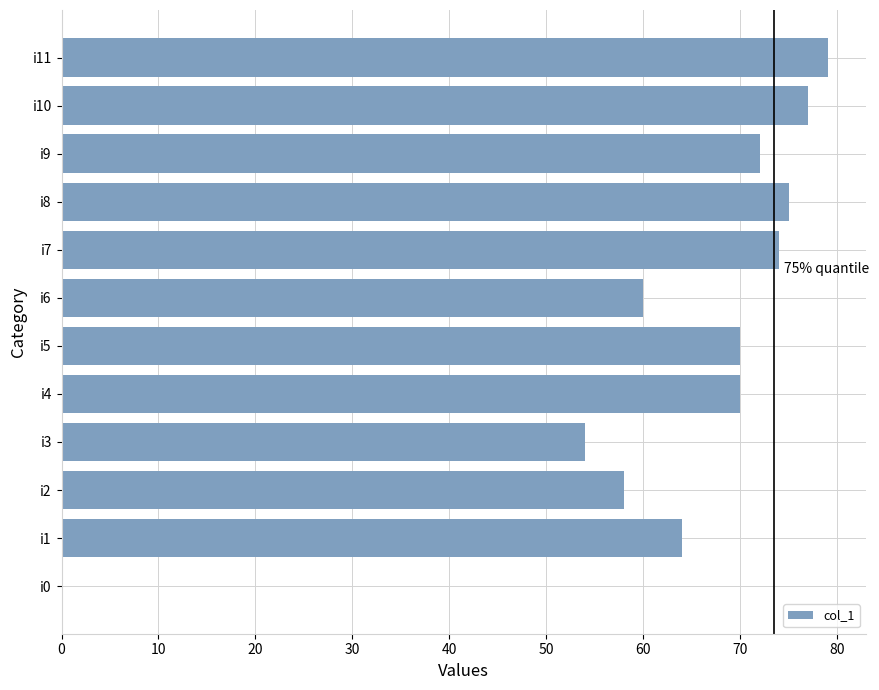

How many distinct data groups are displayed?

1